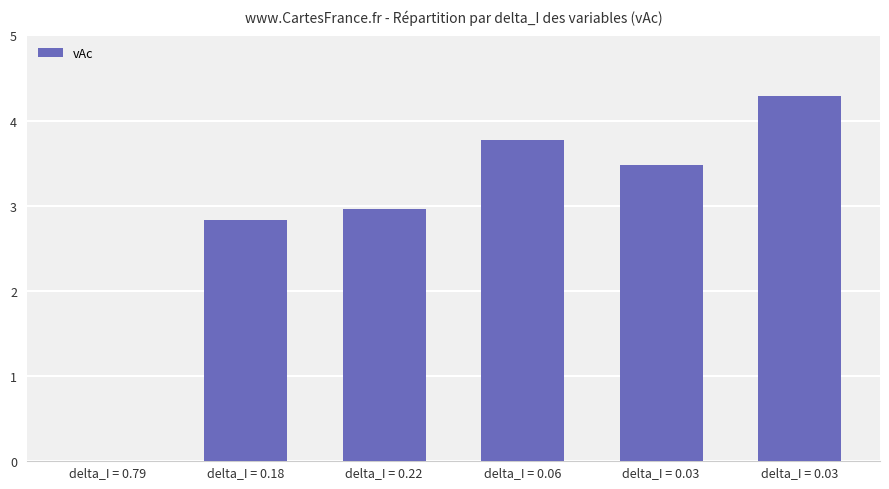

Count the number of categories in the chart.

6